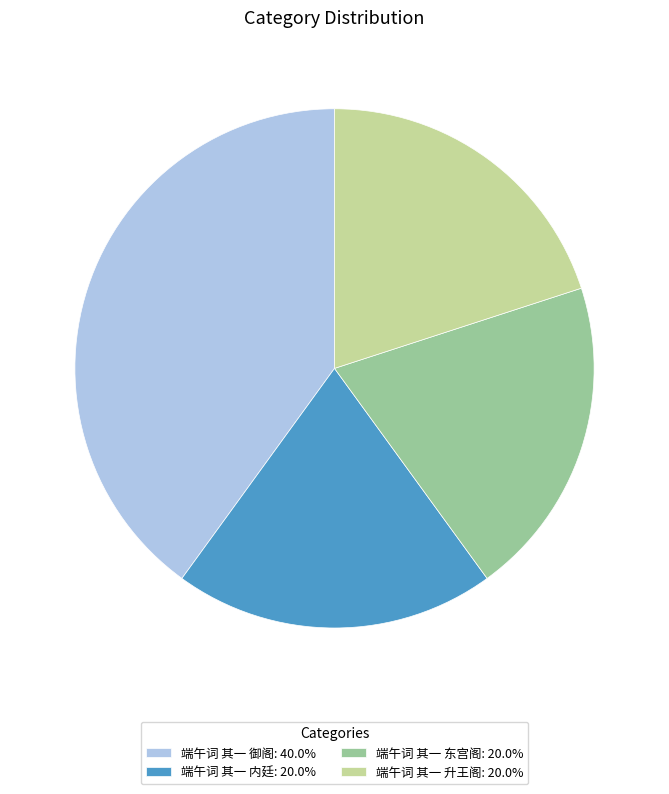

Combined, do 端午词 其一 御阁: 40.0% and 端午词 其一 内廷: 20.0% account for over 50%?

Yes